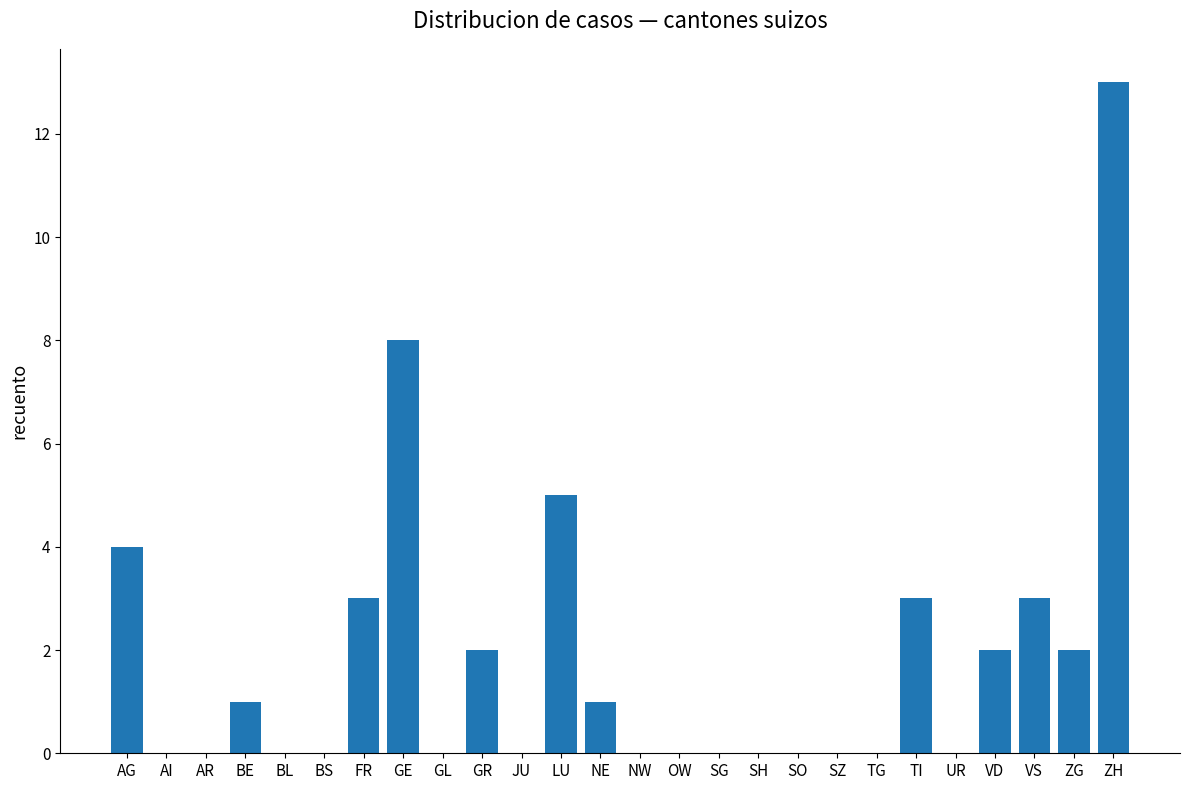

At which category does the chart reach its peak across all series?

ZH